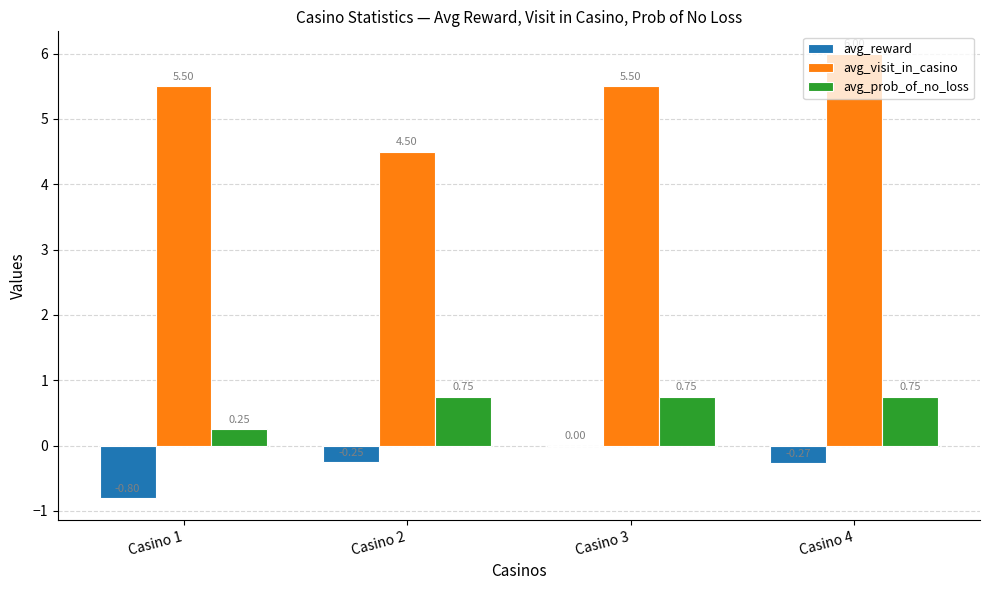

How many groups of bars are there?

4